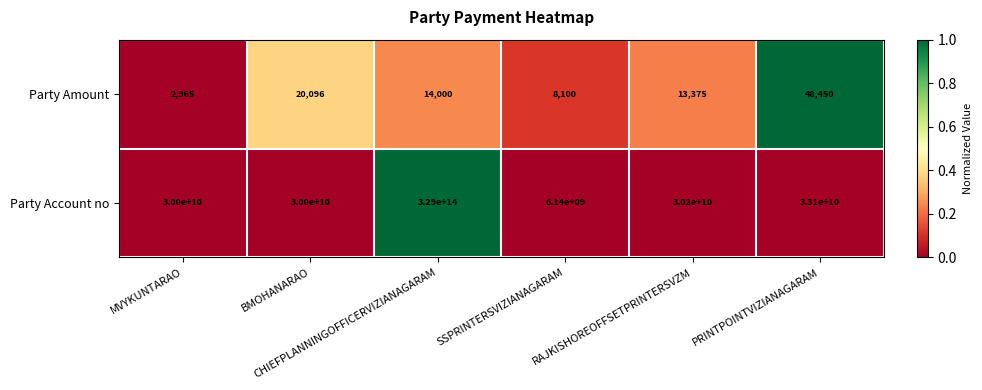

How many categories are shown in the chart?

6